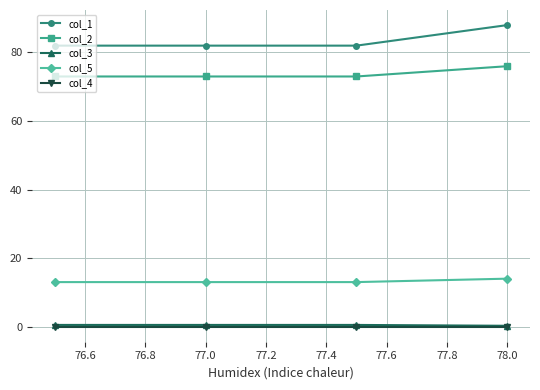

What is the value of the col_5 point at the 4th from the left?

14.0